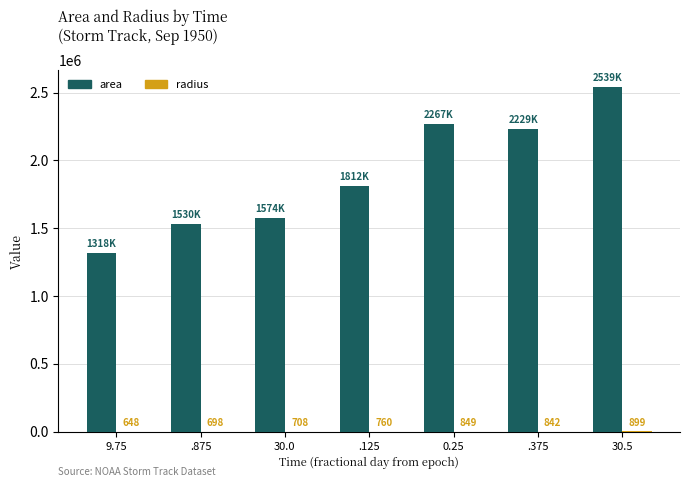

Between 9.75 and 0.25, which series saw the biggest shift?

area